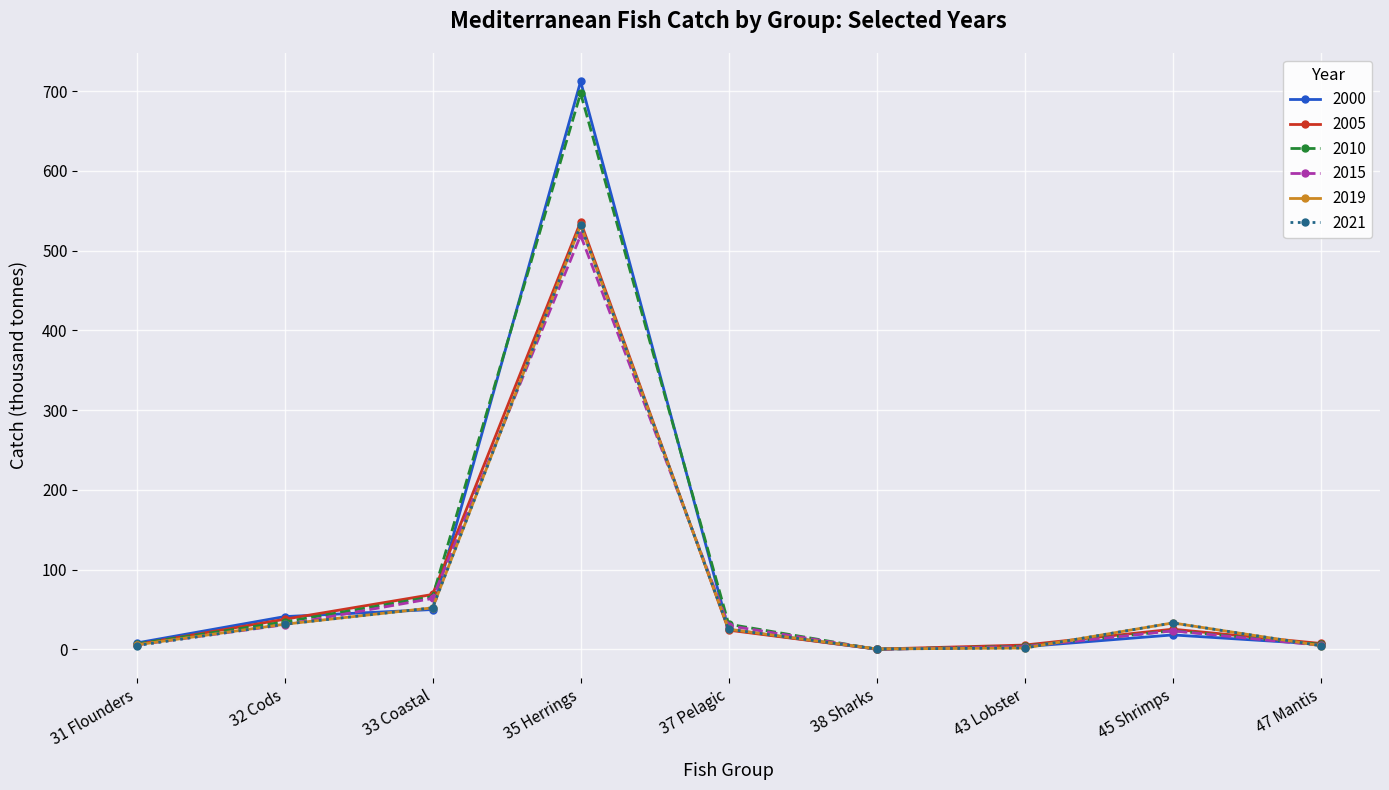

What is the maximum value shown in the chart?

712.1